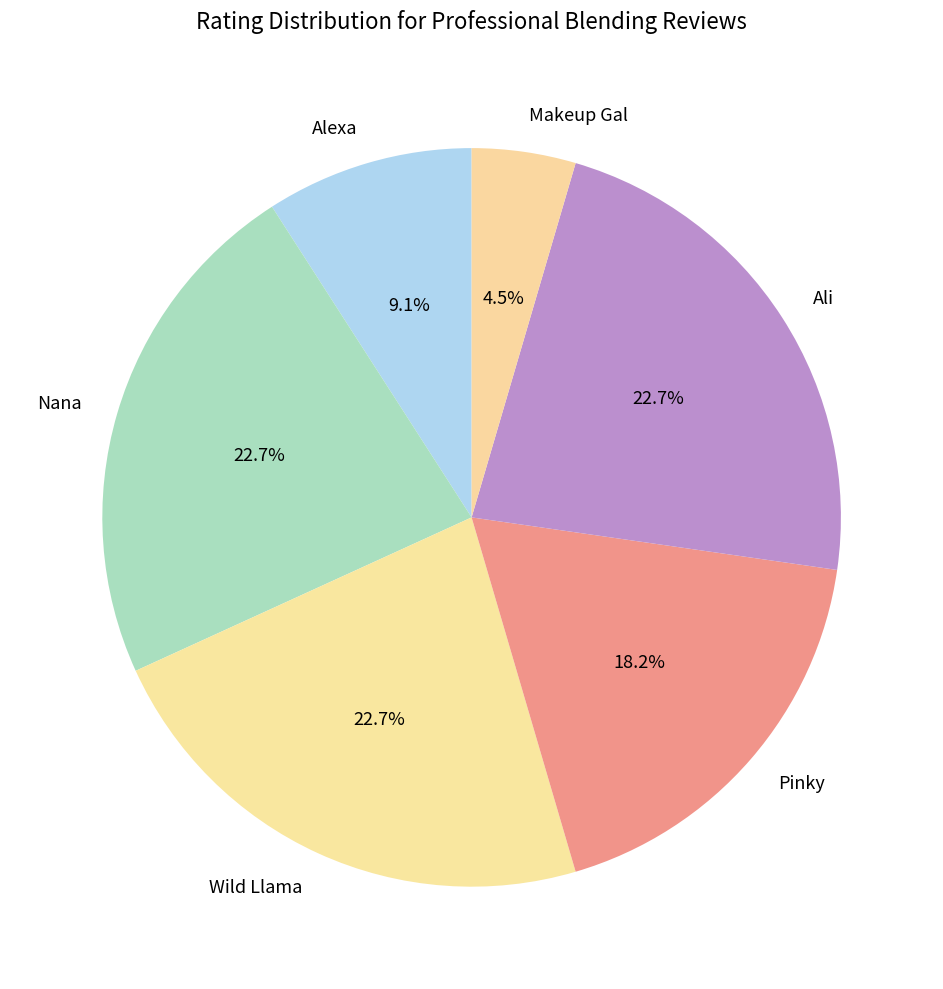

The Alexa slice represents 9% of the pie. True or false?

True